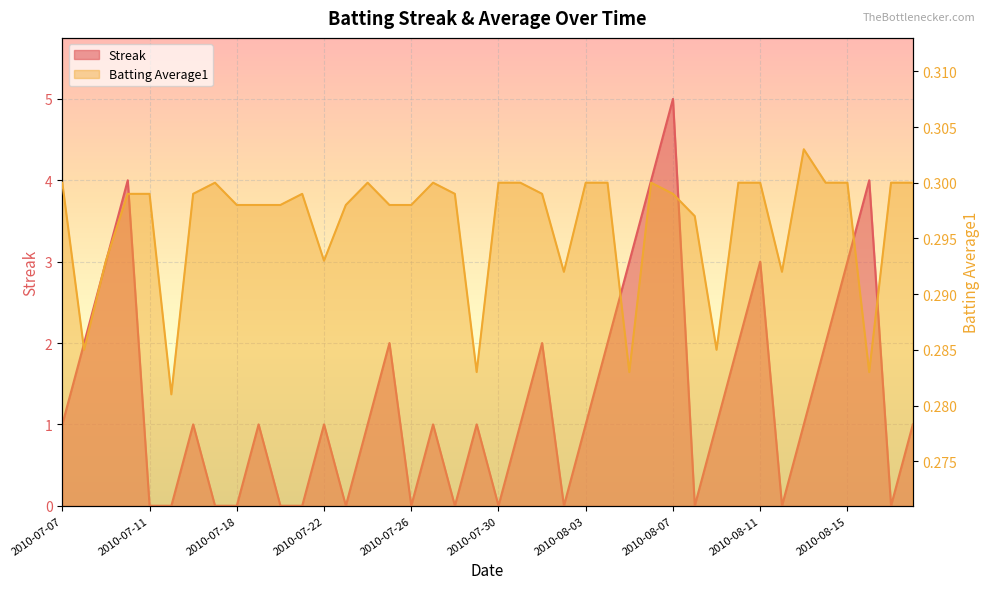

Reading left to right, what are all the values shown in this chart?

Streak: 1.0	2.0	3.0	4.0	0.0	0.0	1.0	0.0	0.0	1.0	0.0	0.0	1.0	0.0	1.0	2.0	0.0	1.0	0.0	1.0	0.0	1.0	2.0	0.0	1.0	2.0	3.0	4.0	5.0	0.0	1.0	2.0	3.0	0.0	1.0	2.0	3.0	4.0	0.0	1.0
Batting Average1: 0.3	0.3	0.3	0.3	0.3	0.3	0.3	0.3	0.3	0.3	0.3	0.3	0.3	0.3	0.3	0.3	0.3	0.3	0.3	0.3	0.3	0.3	0.3	0.3	0.3	0.3	0.3	0.3	0.3	0.3	0.3	0.3	0.3	0.3	0.3	0.3	0.3	0.3	0.3	0.3